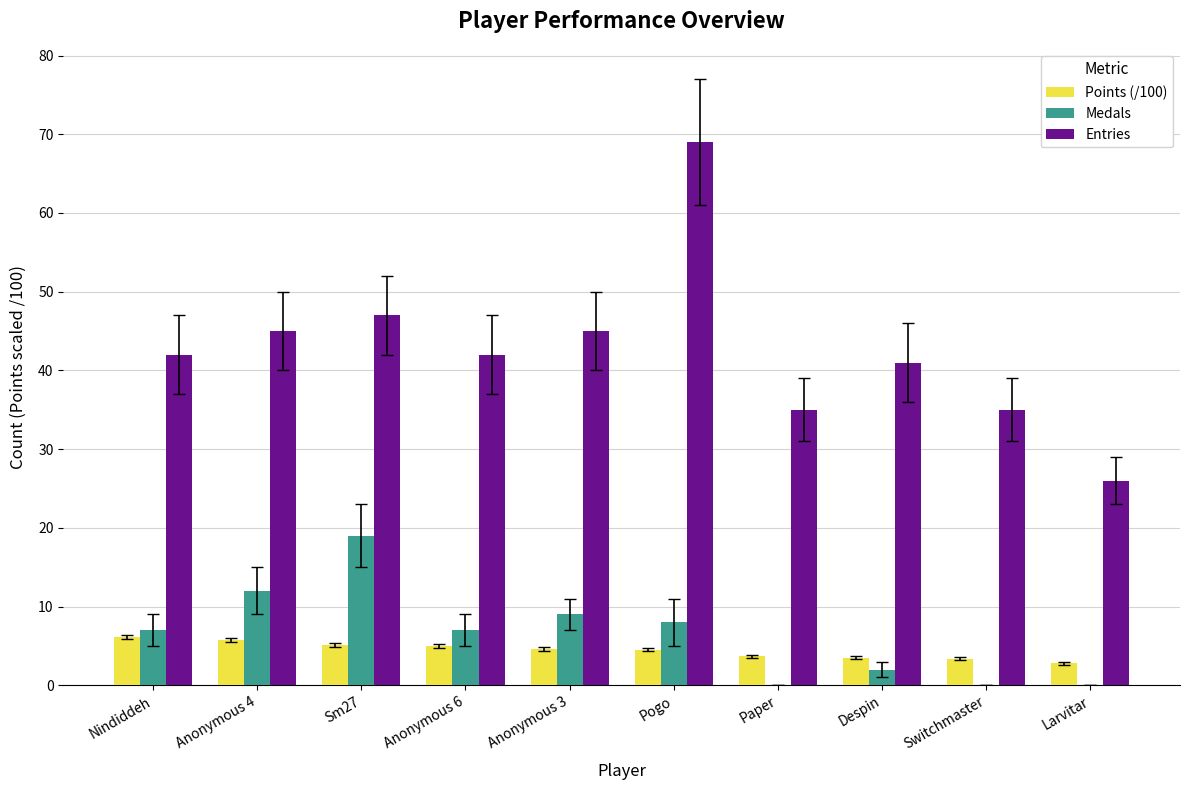

Which series has the largest range (max minus min)?

Entries